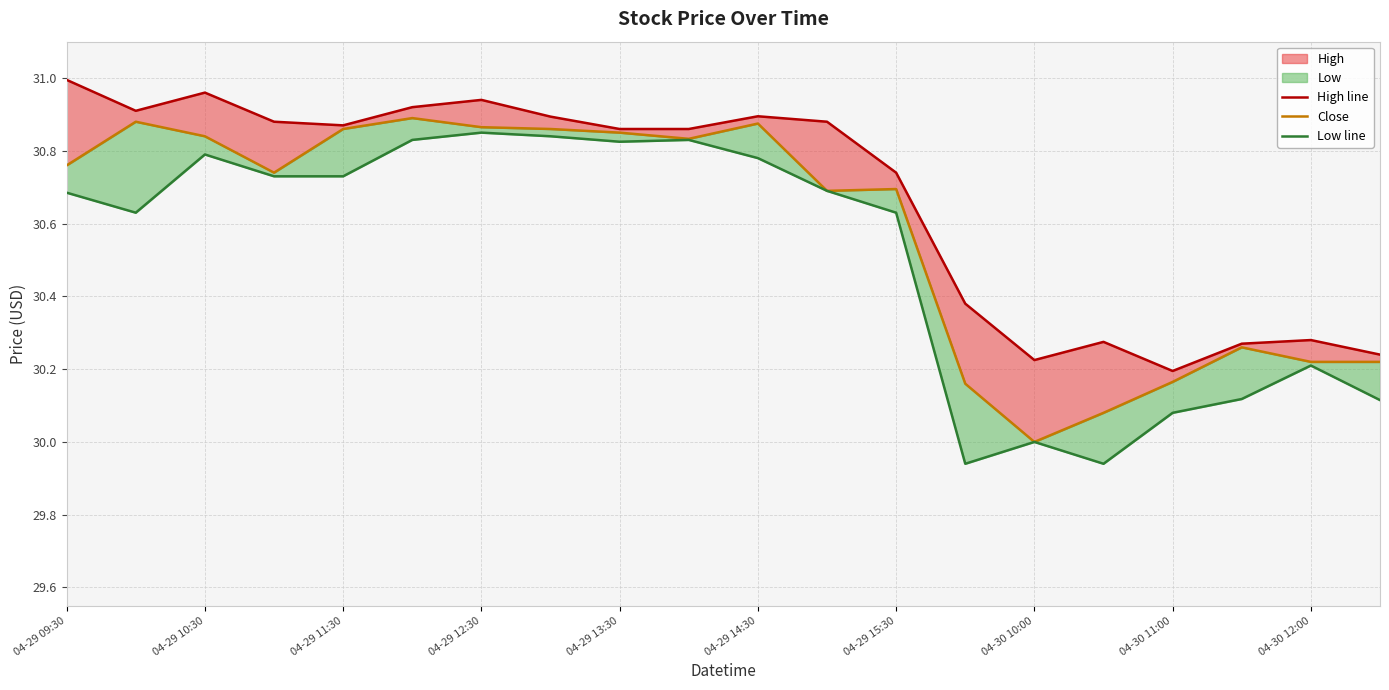

What is the minimum value shown in the chart?

29.9